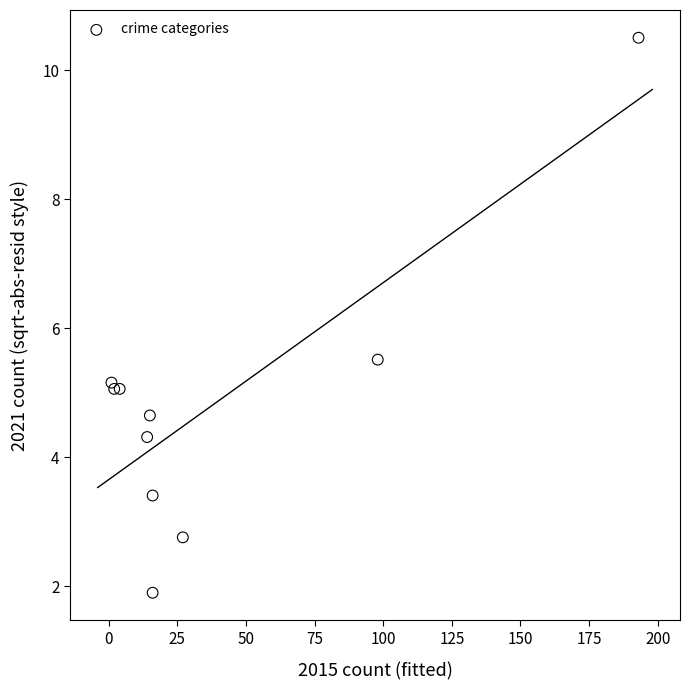

What Y value in the scatter plot is closest to 6?

5.5